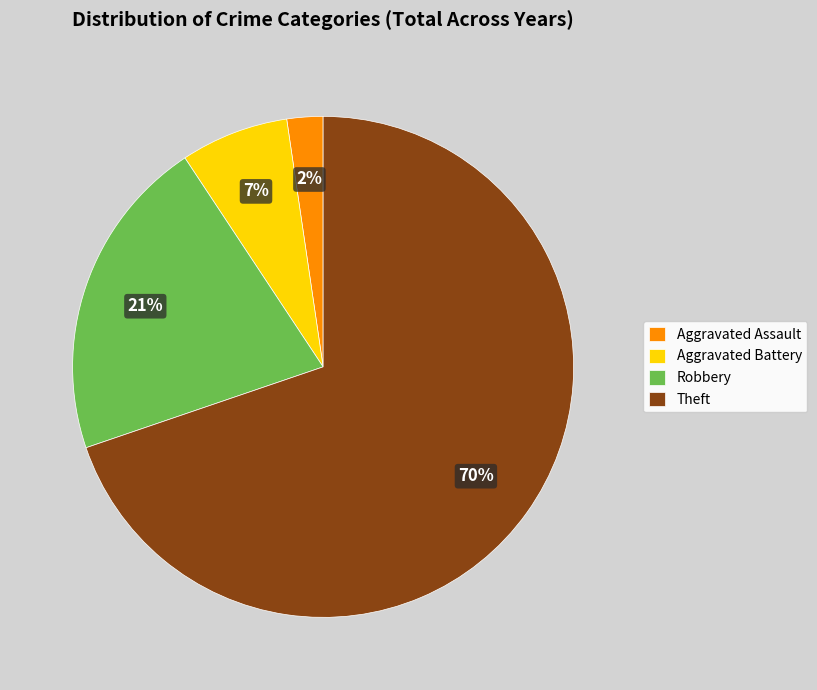

Rank the categories by value from highest to lowest.

Theft, Robbery, Aggravated Battery, Aggravated Assault